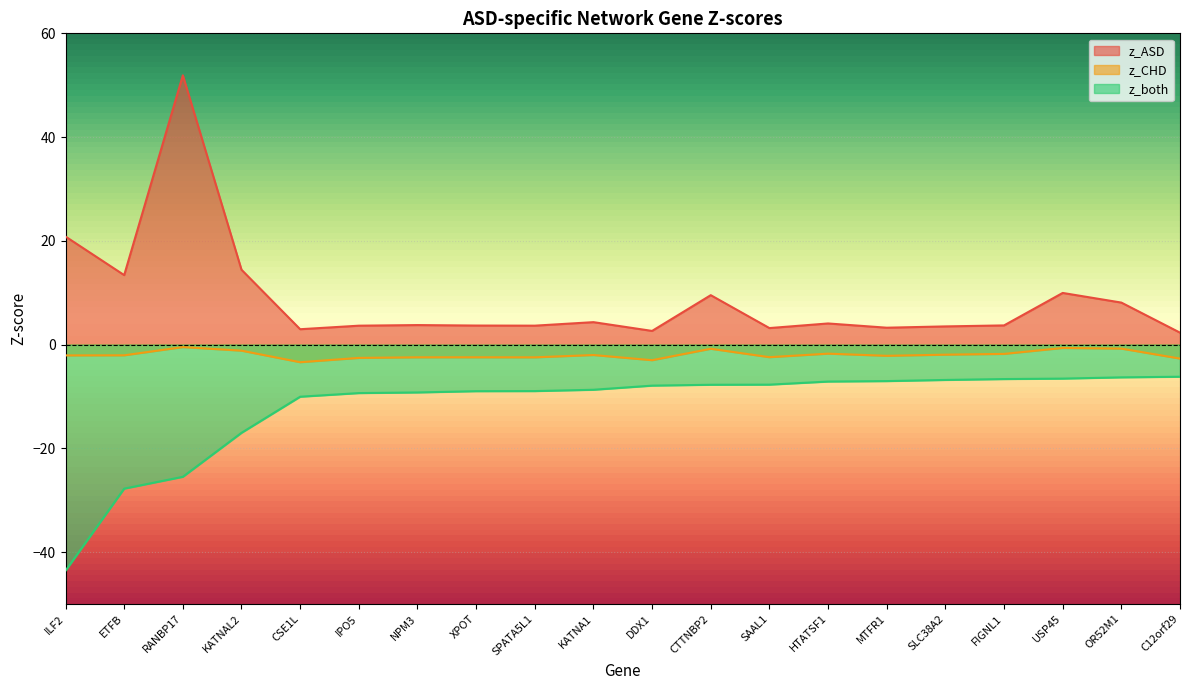

Between HTATSF1 and FIGNL1, which is larger?

HTATSF1